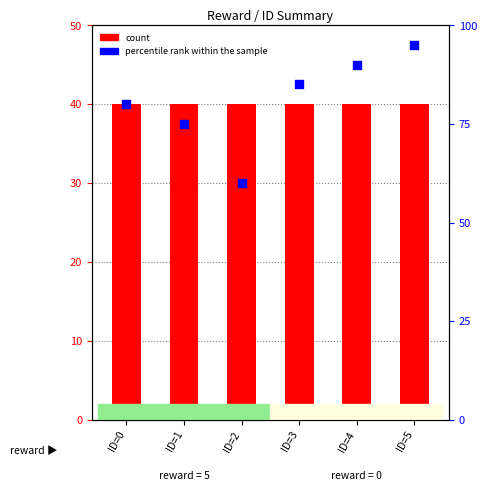

Which series contains the lowest Y value?

count